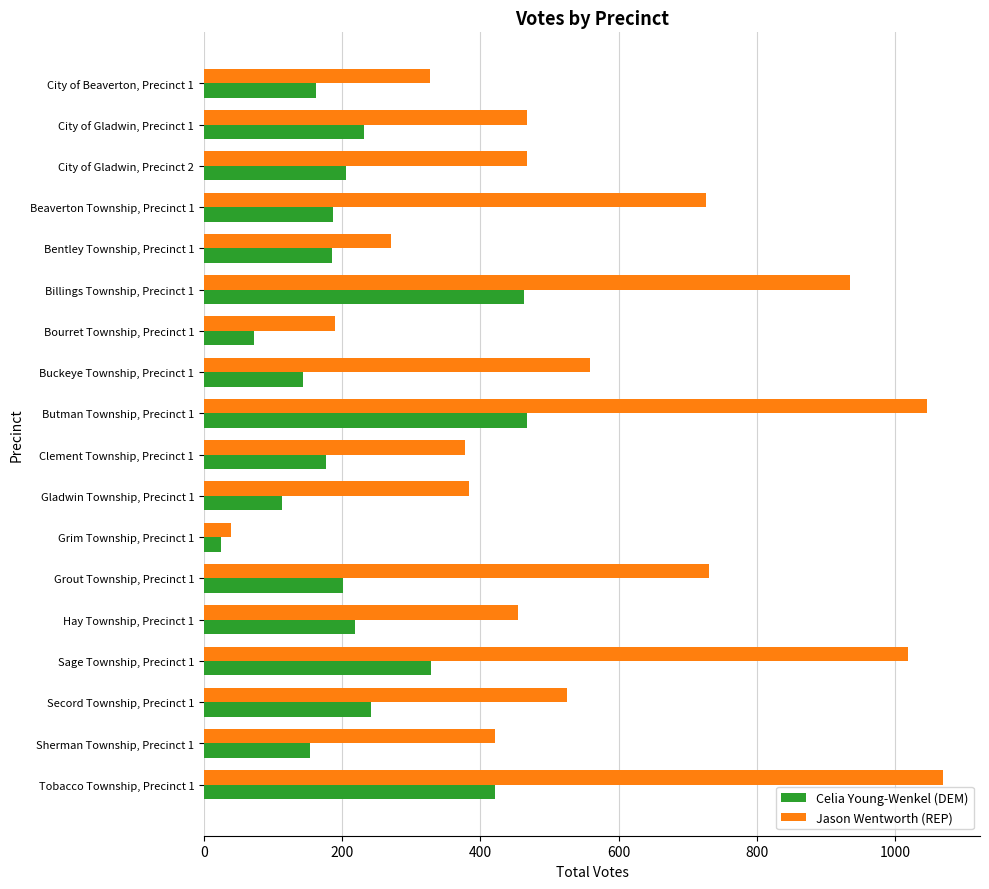

Read the Jason Wentworth (REP) value at Bourret Township, Precinct 1.

189